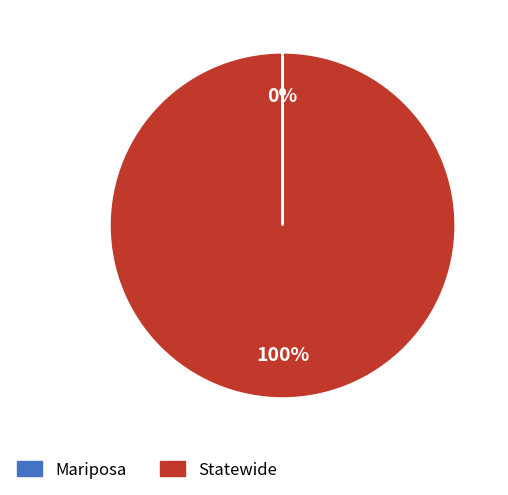

Which category accounts for the majority?

Statewide